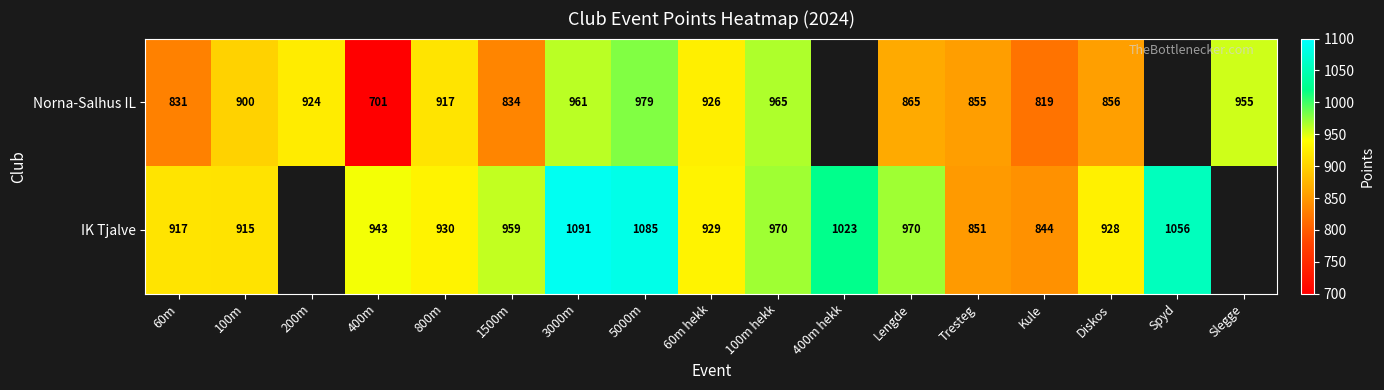

At 5000m, list the series in order from smallest to largest.

Norna-Salhus IL, IK Tjalve